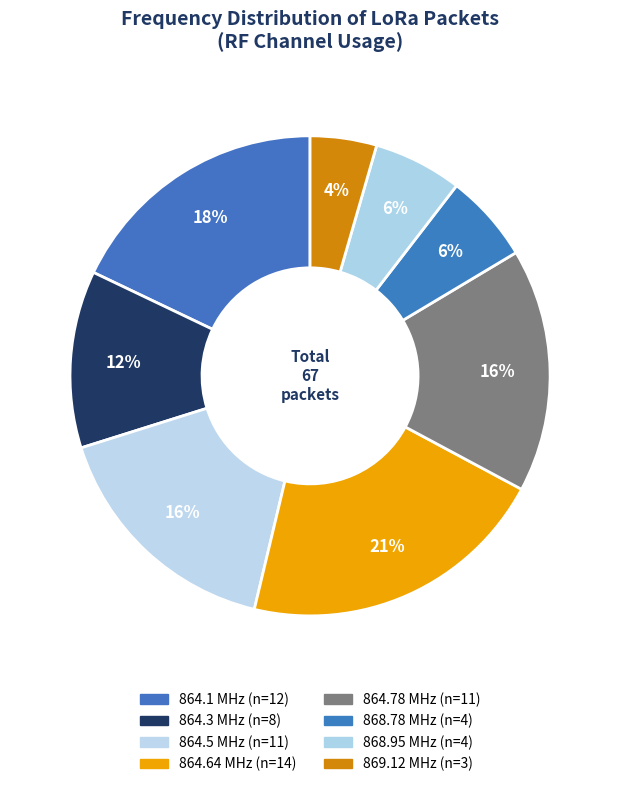

Rank the categories by value from lowest to highest.

869120000, 868780000, 868950000, 864300000, 864500000, 864780000, 864100000, 864640000